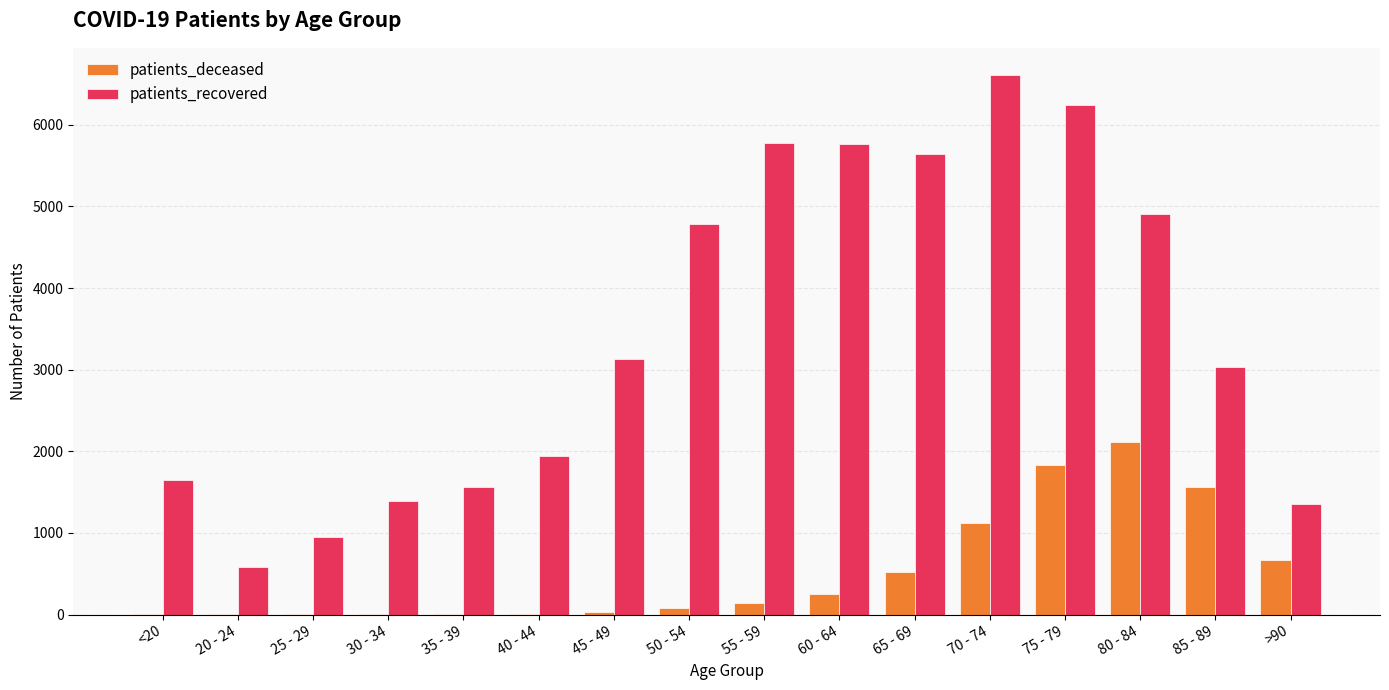

Which category has the highest value across all series?

70 - 74